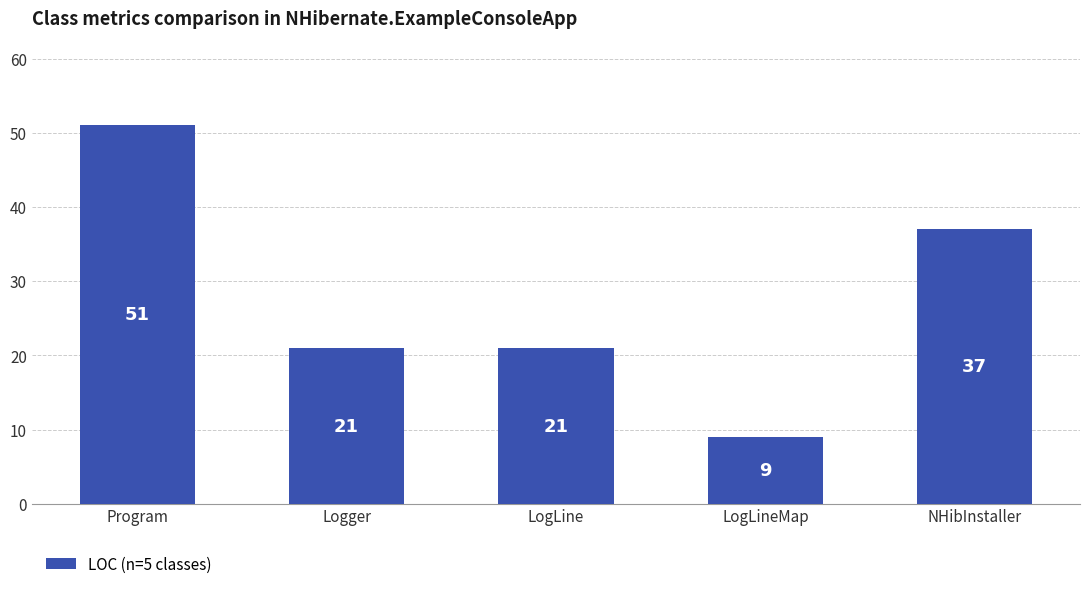

What is the value of the 1st bar from the left?

51